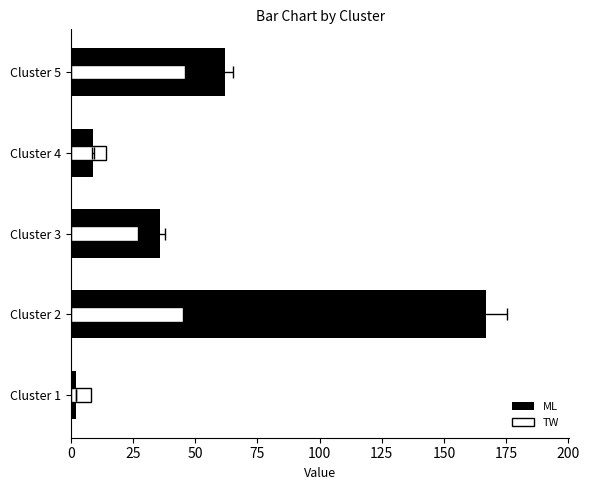

Reading right to left, list all the values displayed in this chart.

ML: 100=62	75=9	50=36	25=167	0=2
TW: 100=46	75=14	50=27	25=45	0=8